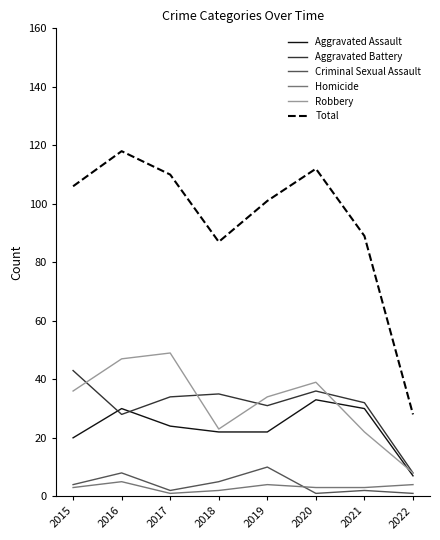

Which series has the largest total across all categories?

Total